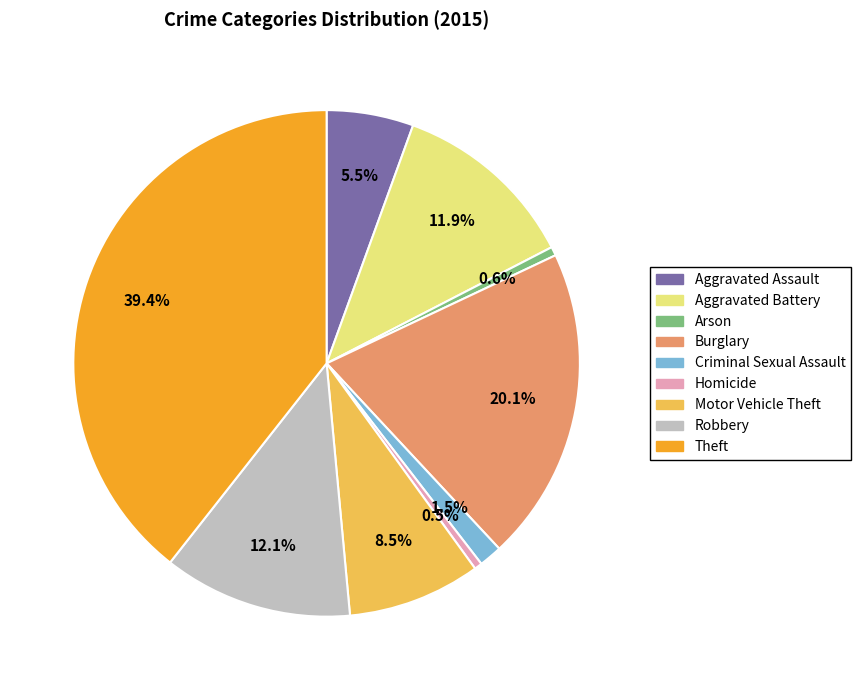

What percentage is NOT represented by Robbery?

87.9%